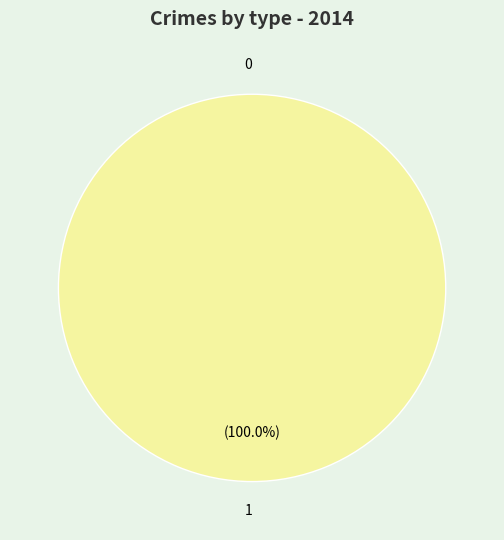

Rank the categories by value from highest to lowest.

1, 0